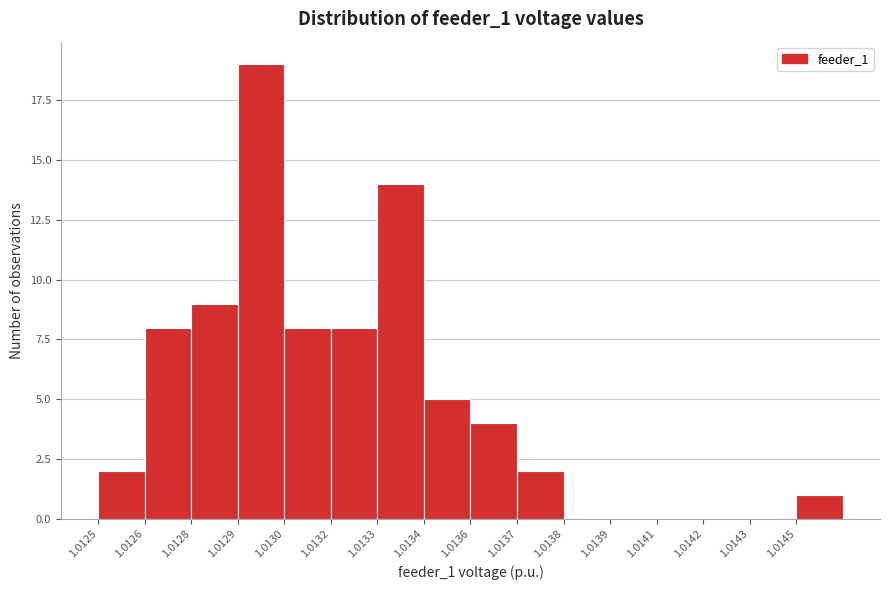

Reading right to left, what are all the values shown in this chart?

1.0145=1	1.0143=0	1.0142=0	1.0141=0	1.0139=0	1.0138=0	1.0137=2	1.0136=4	1.0134=5	1.0133=14	1.0132=8	1.0130=8	1.0129=19	1.0128=9	1.0126=8	1.0125=2